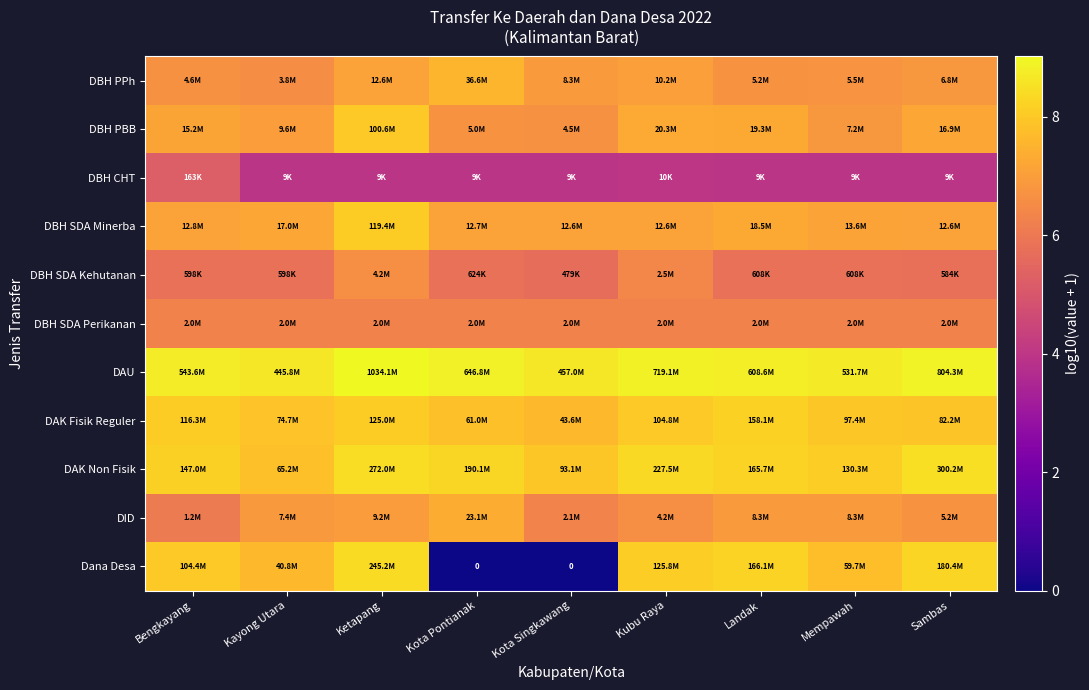

Is it true that DBH SDA Kehutanan equals 9.4 at Bengkayang?

False